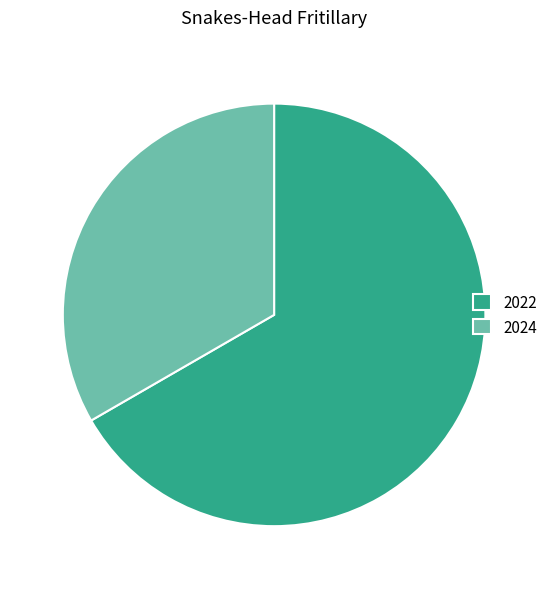

Rank the categories by value from lowest to highest.

2024, 2022